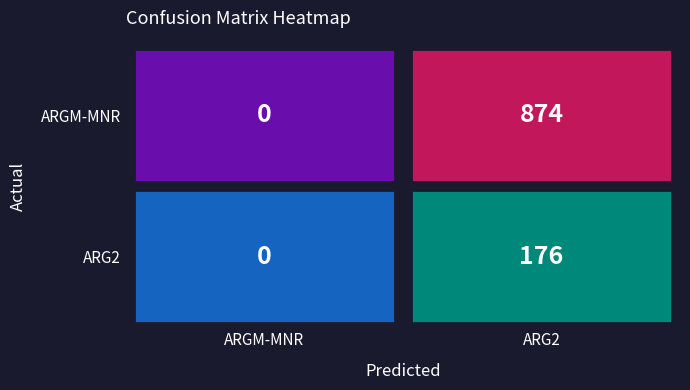

Between ARGM-MNR and ARG2, which series saw the biggest shift?

ARGM-MNR